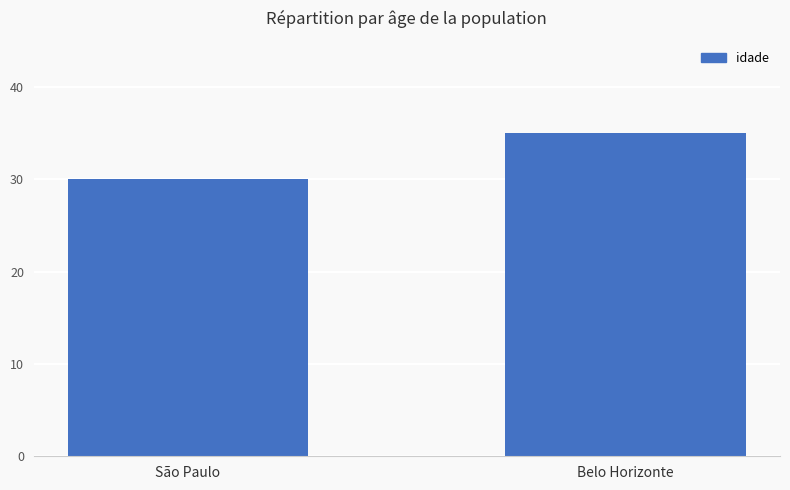

List the labels in order of value, smallest first.

São Paulo, Belo Horizonte